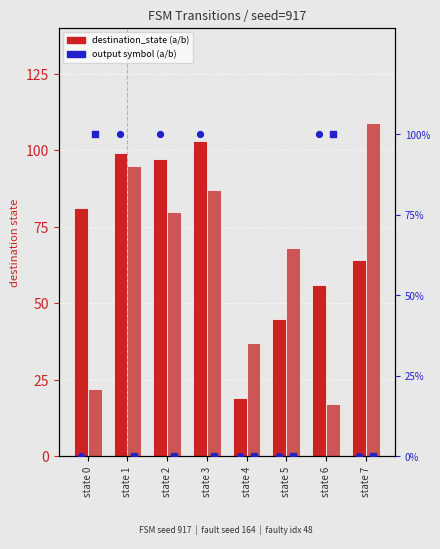

Is the value of output (b) at state 7 greater than the value of destination_state (b) at state 1?

No